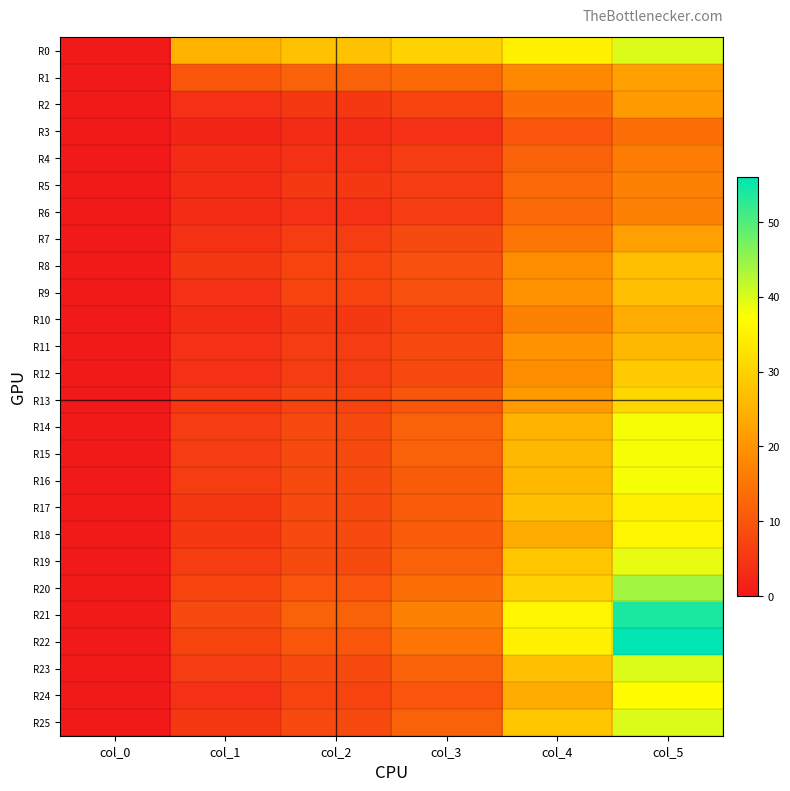

At which category is the sum across all series the highest?

col_5